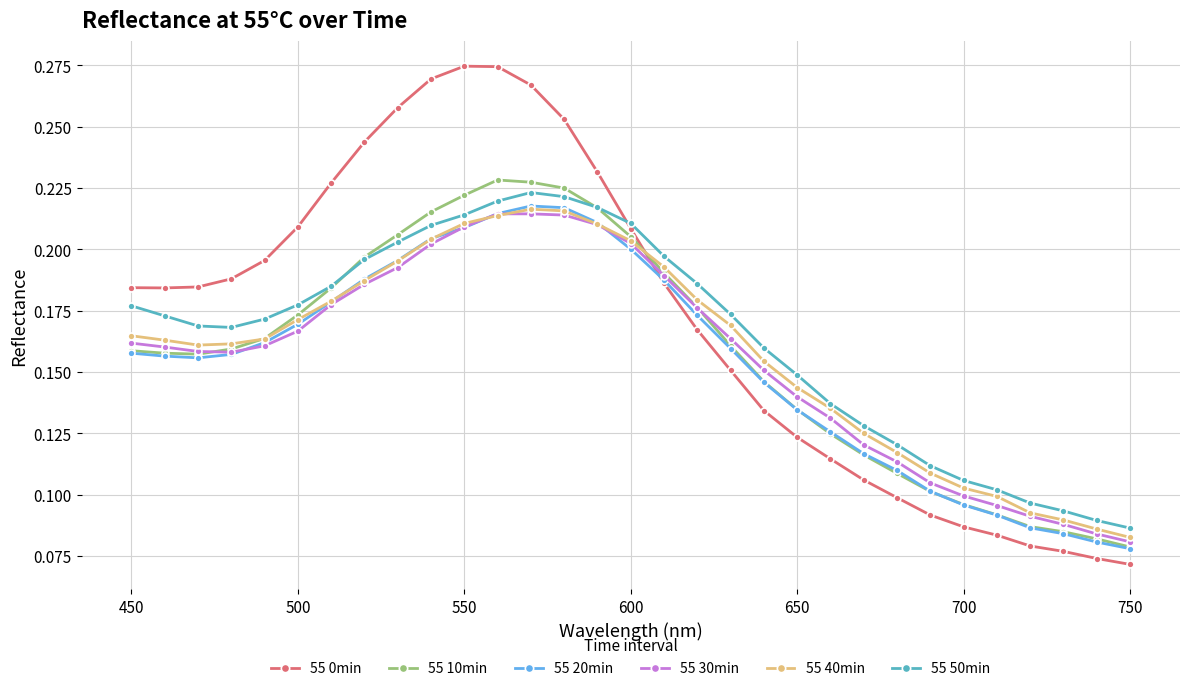

Count the 55 10min values in the range 0 to 1.

31